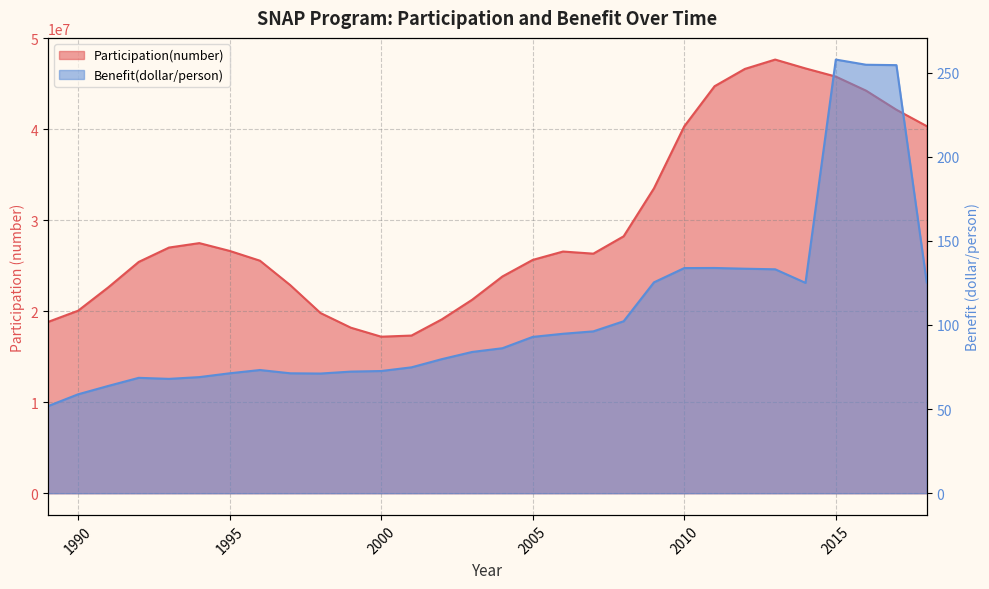

What is the value of the Benefit(dollar/person) point at the 17th from the left?

92.9